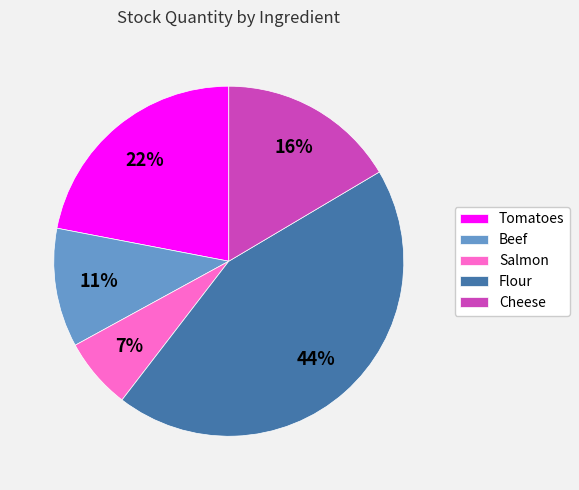

What percentage is the Tomatoes slice, to the nearest percent?

22%